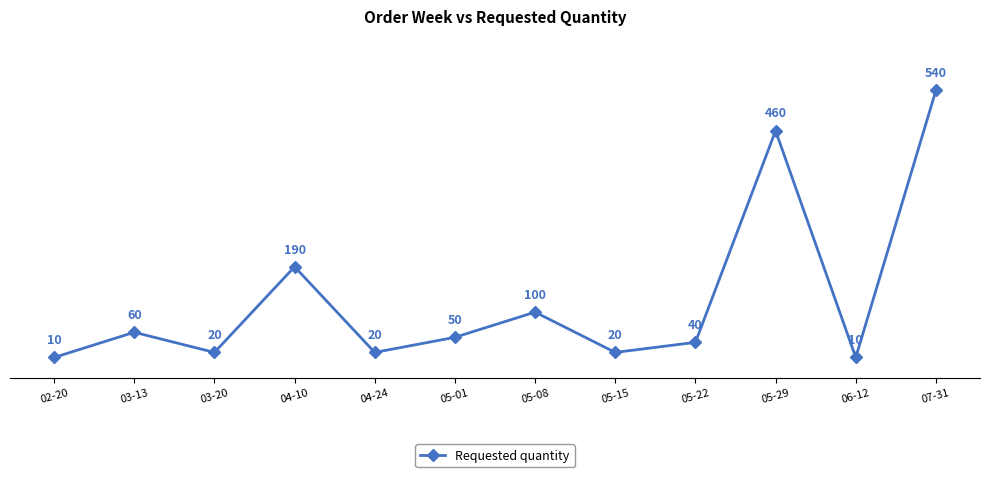

How many points are lower than both their immediate neighbors (excluding endpoints)?

4